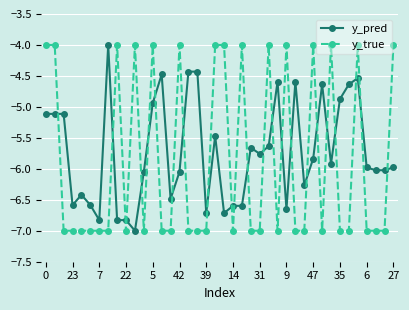

What is the maximum value shown in the chart?

-4.0